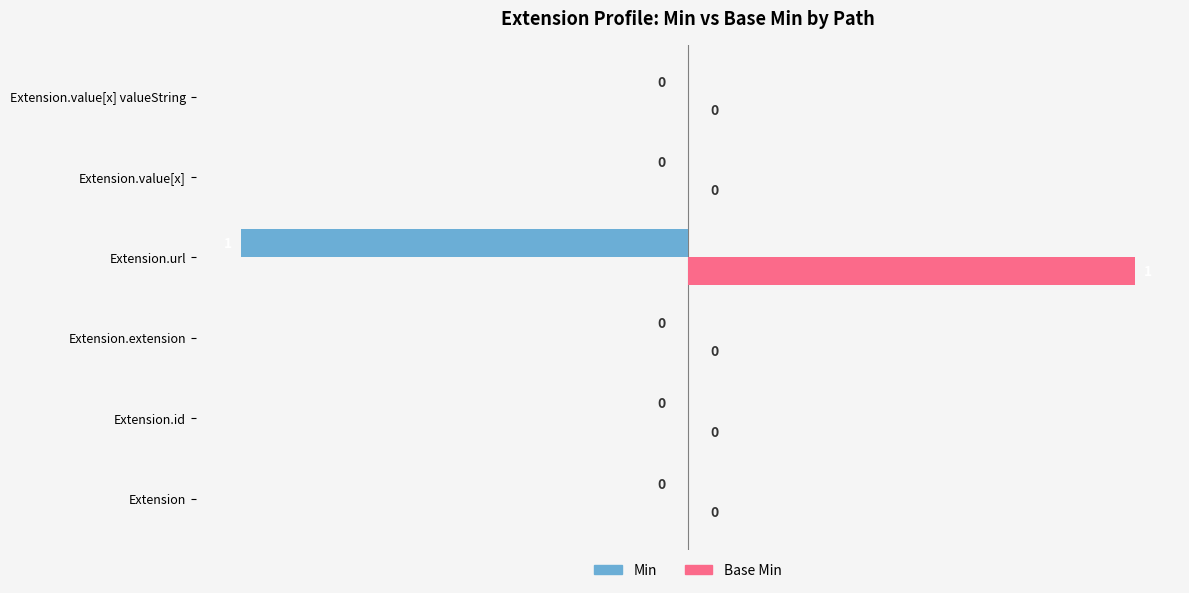

What is the sum of all Min values?

-1